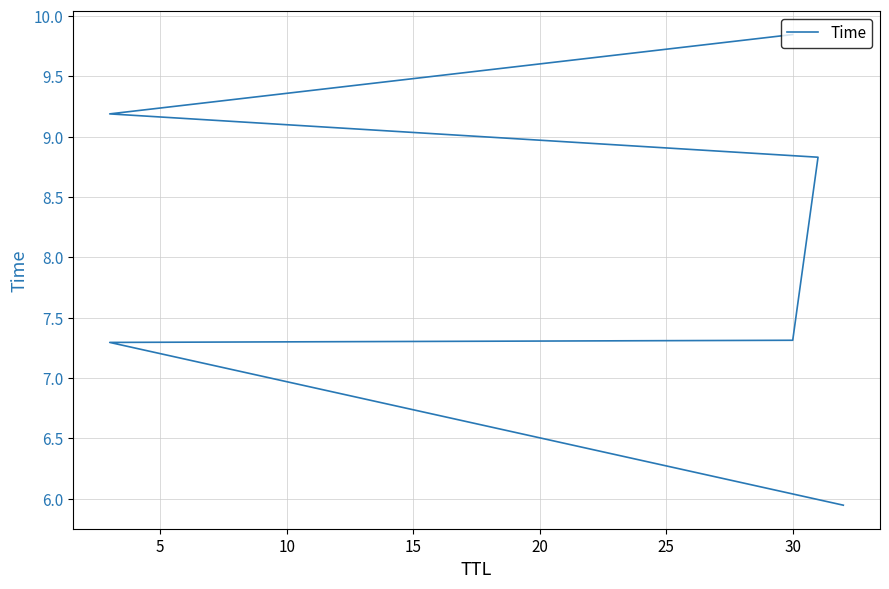

Where is the data nearest to the value 7?

5